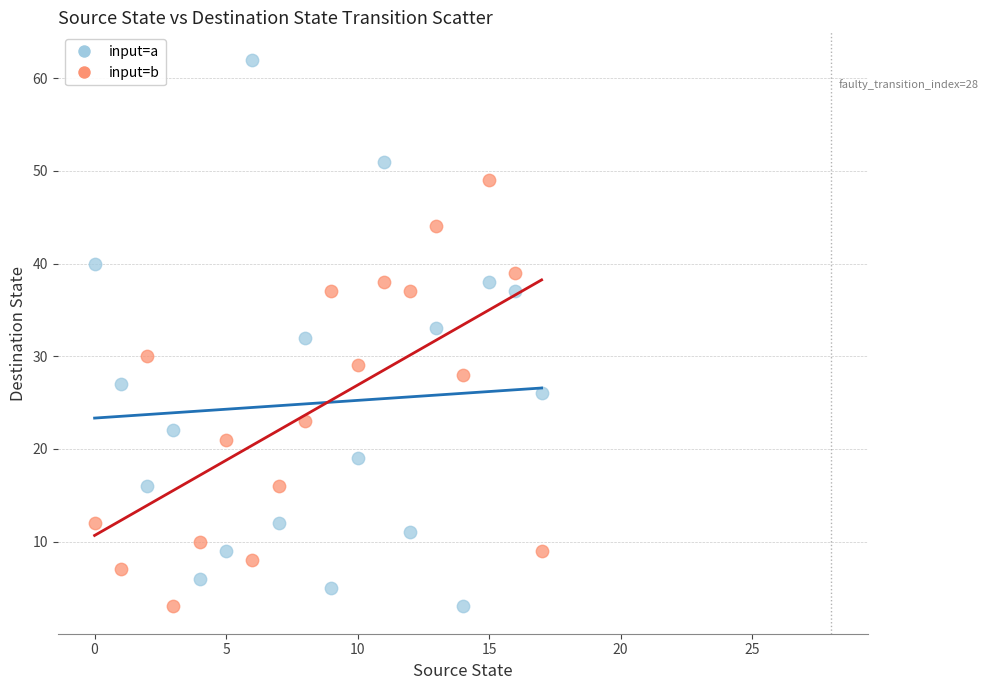

Across all data points, what is the range of Y values (max minus min)?

59